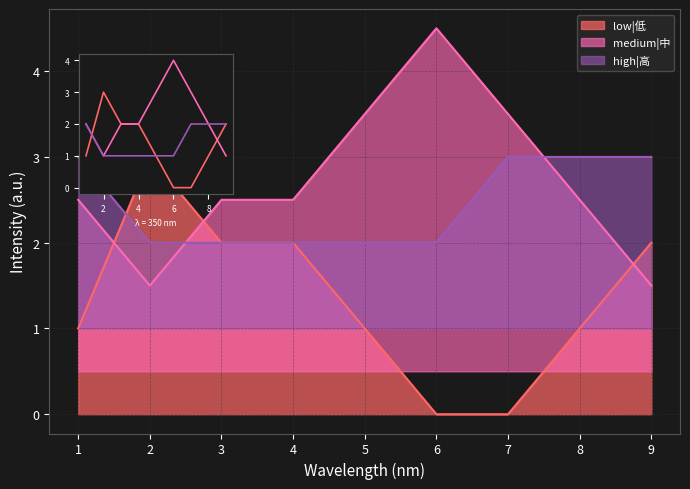

Reading left to right, extract all data points from this chart.

low|低: 1	3	2	2	1	0	0	1	2
medium|中: 2	1	2	2	3	4	3	2	1
high|高: 2	1	1	1	1	1	2	2	2